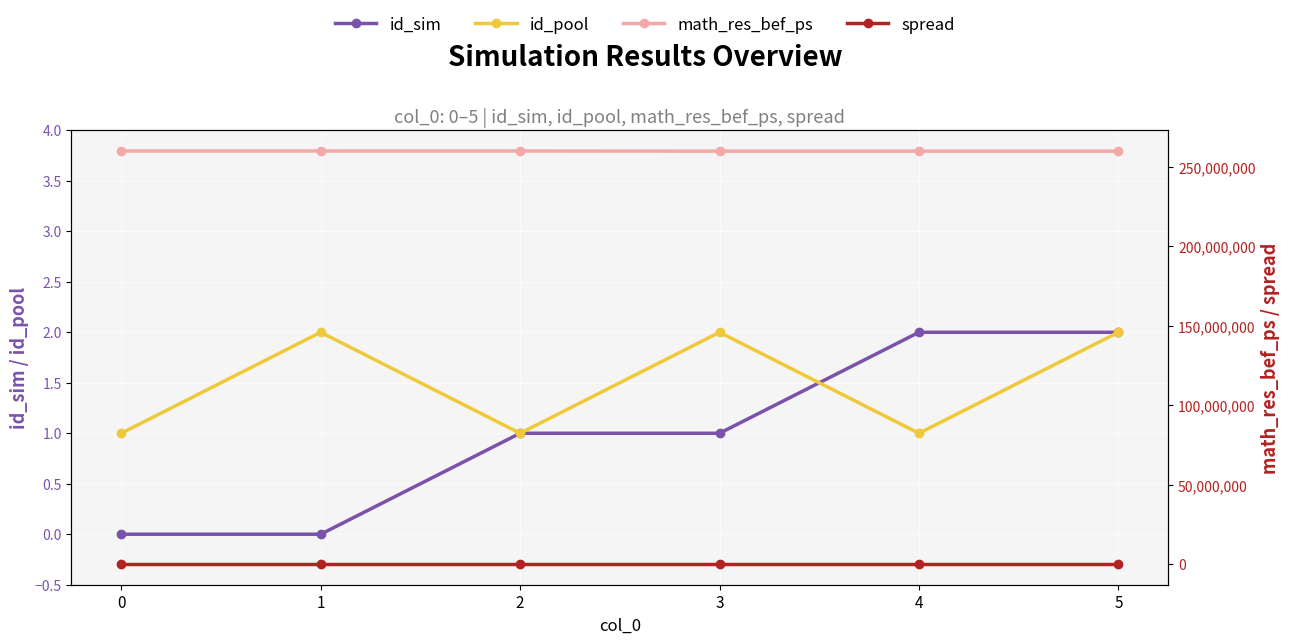

What is the value of the math_res_bef_ps point at the 2nd from the left?

260072499.0